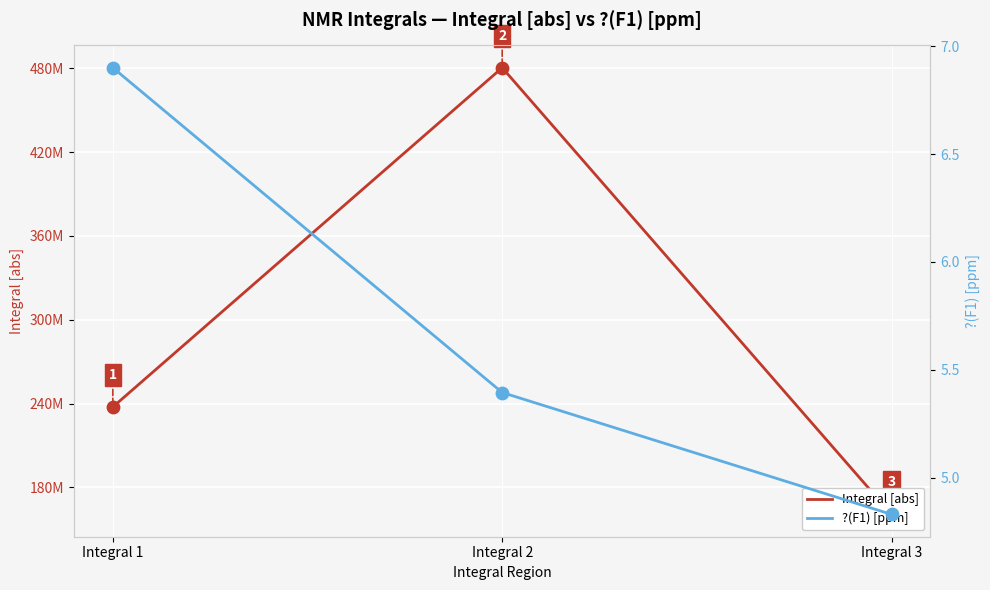

What is the total value across all series at Integral 3?

160751364.0